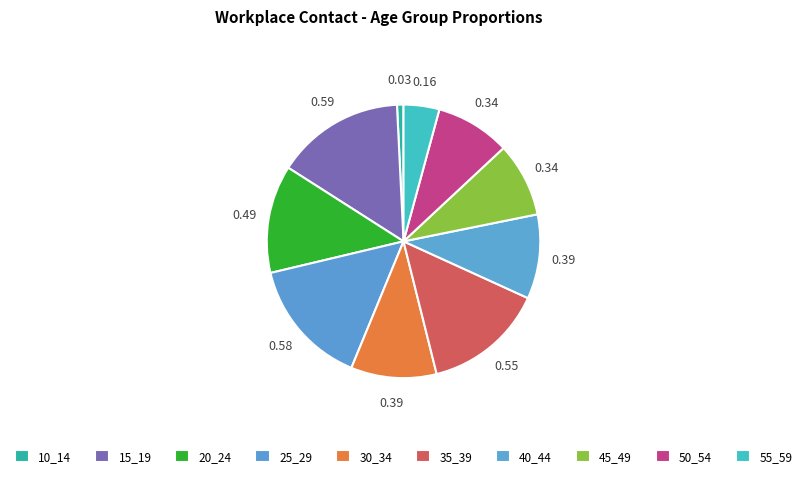

What percentage do 20_24 and 50_54 together represent?

21.5%